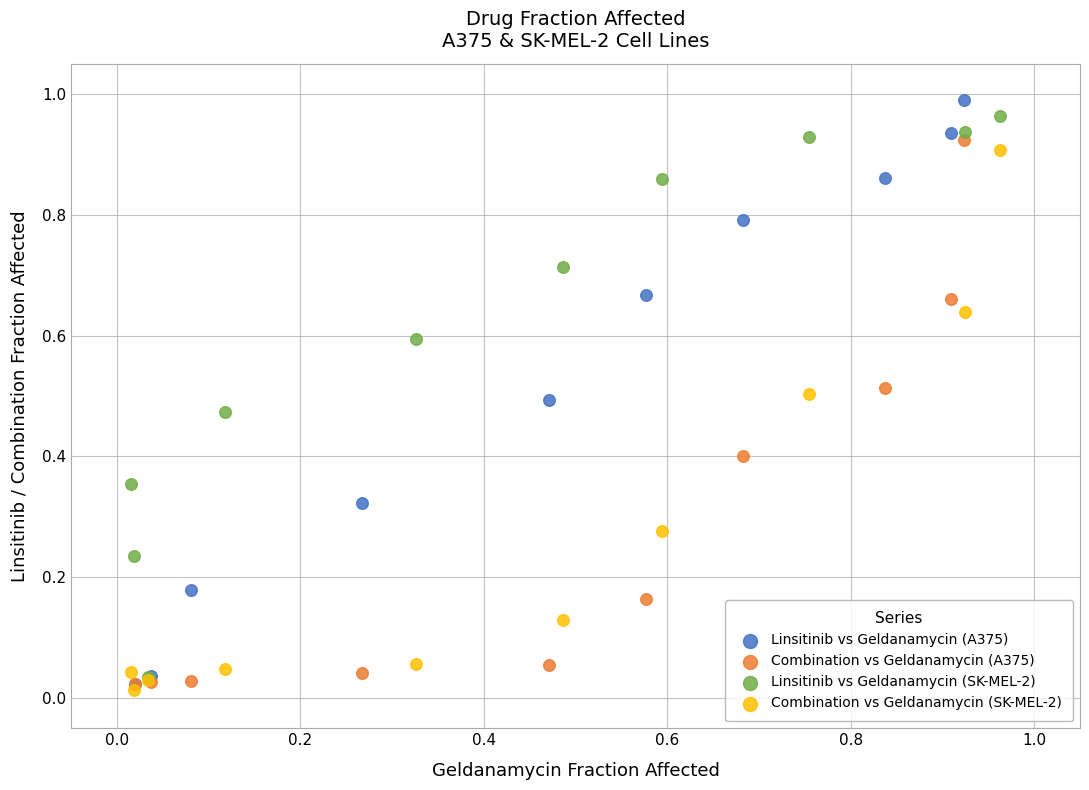

Which series has the largest Y range (max minus min)?

Linsitinib vs Geldanamycin (A375)